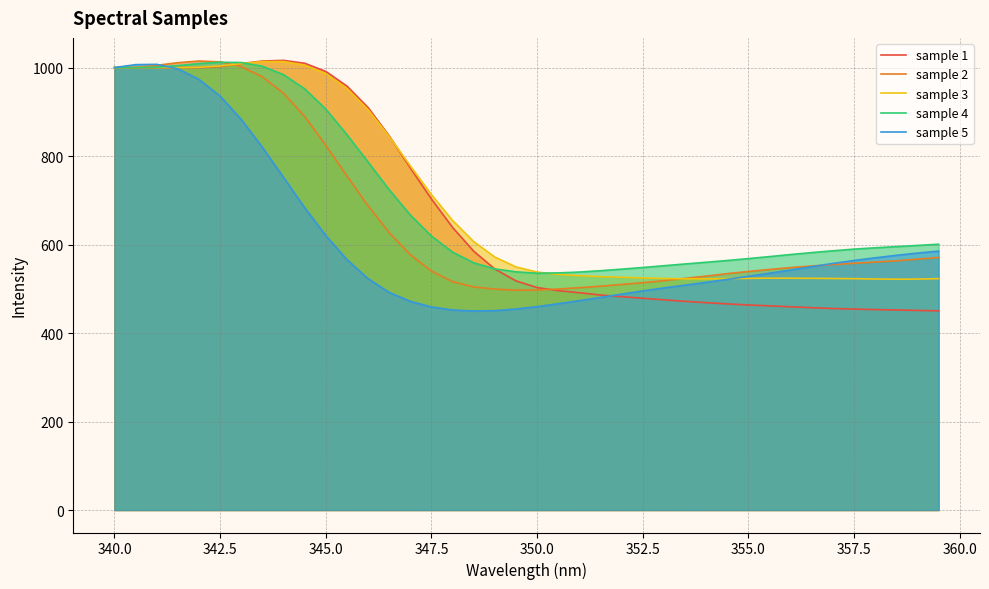

Where does the sample 4 series first go above 592?

340.0